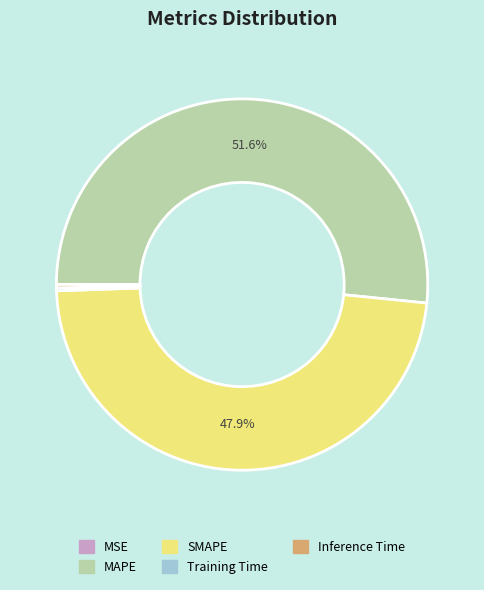

Approximately how many times larger is the value at MAPE compared to SMAPE?

1.1